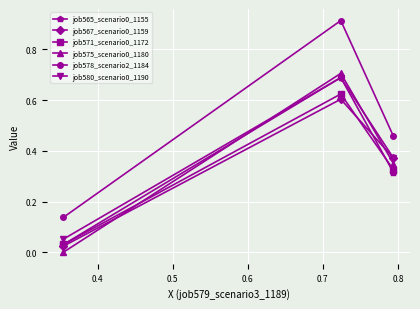

Which series has the largest total across all categories?

job578_scenario2_1184